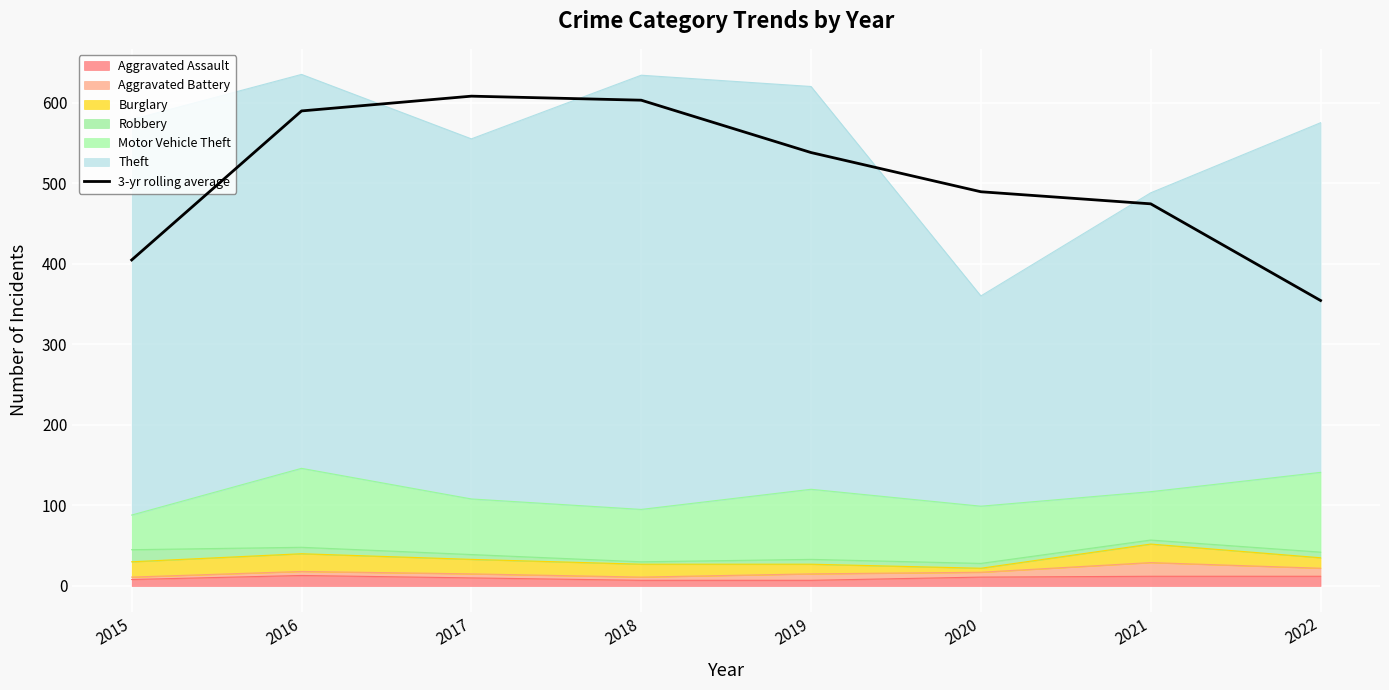

What is the smallest value displayed?

354.3